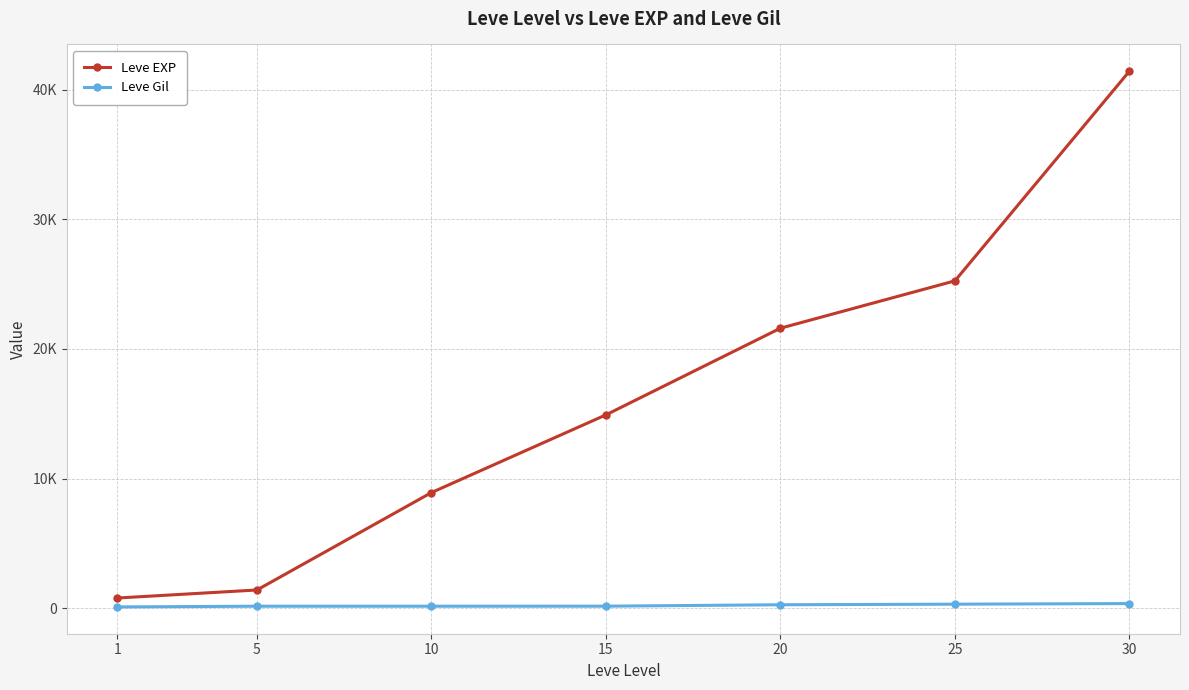

What is the average value of the Leve Gil series?

229